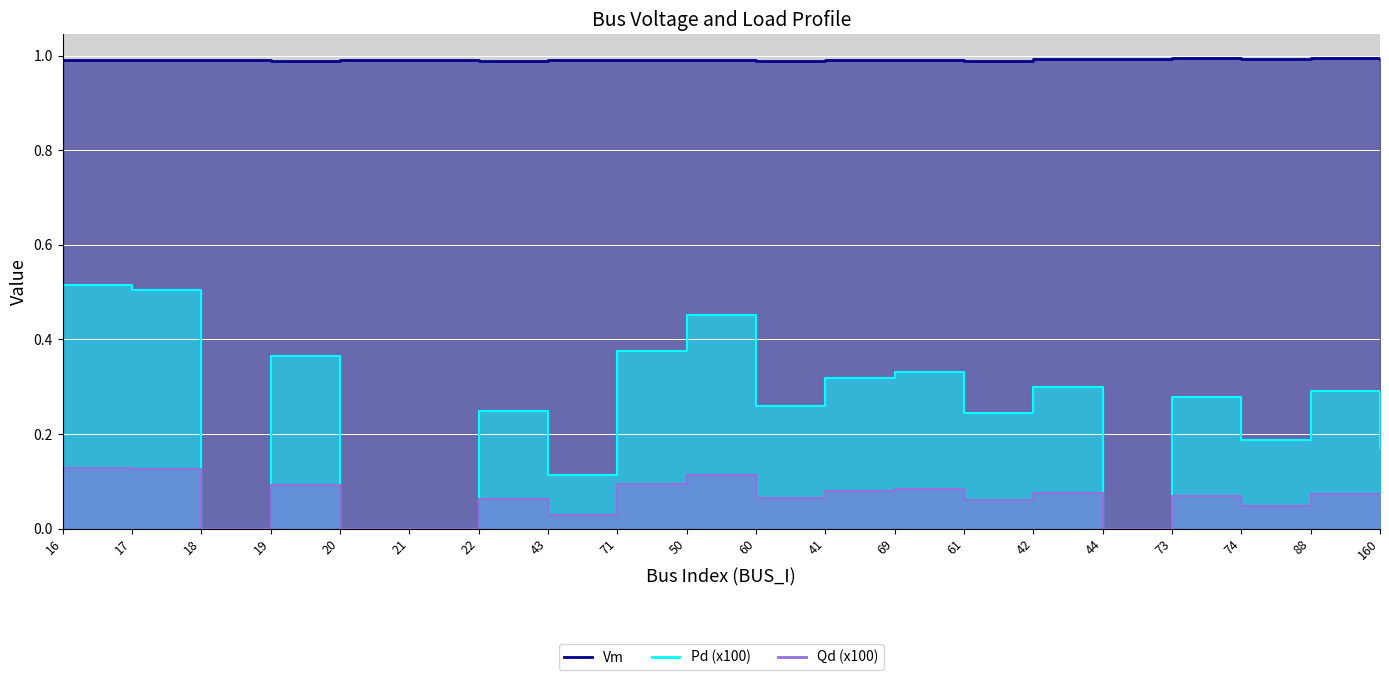

Is the value of Qd at 73 greater than the value of Pd at 42?

Yes